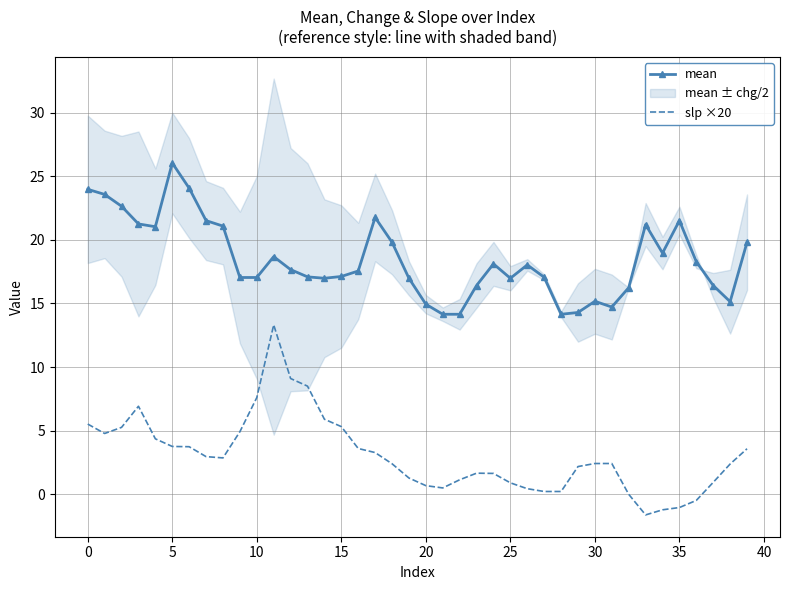

Is it true that slp ×20 equals 1.1 at 22?

True